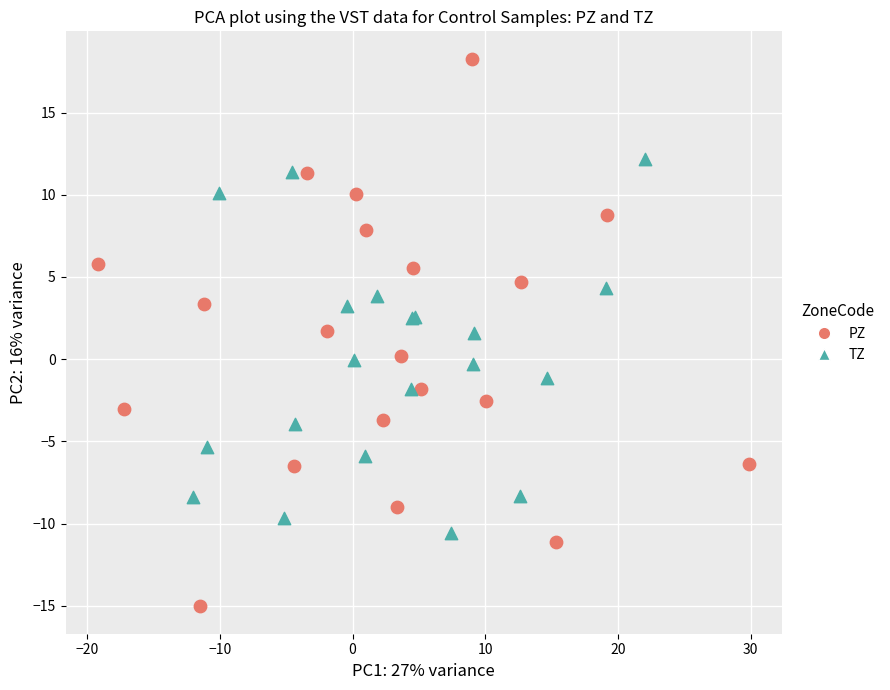

Which series contains the lowest Y value?

PZ